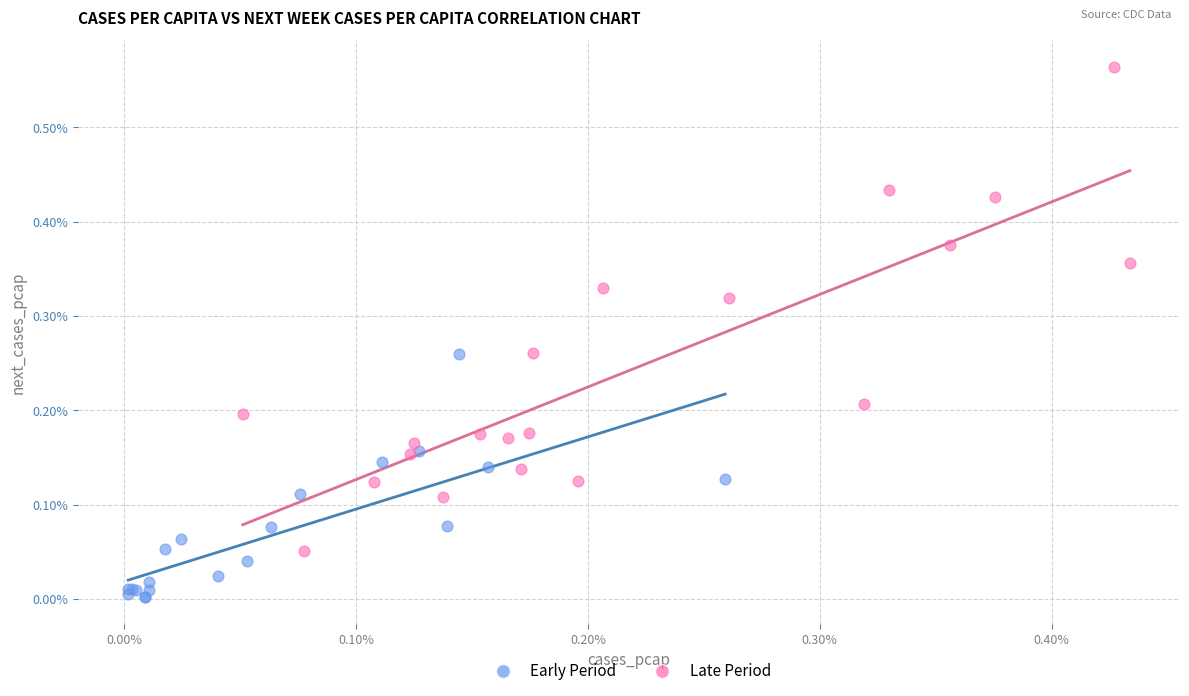

Which series reaches the minimum Y coordinate?

Early Period